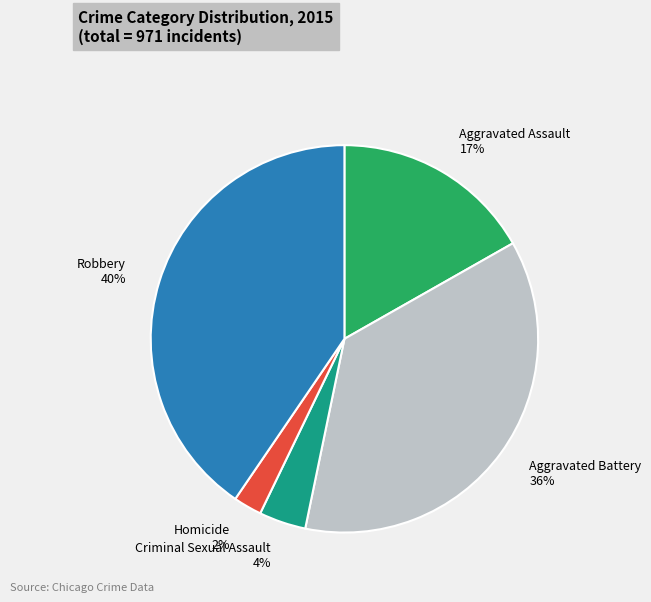

How many segments does this pie chart have?

5